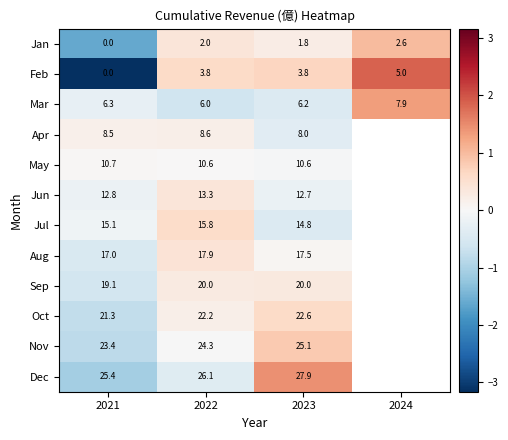

How many series are shown in this chart?

12